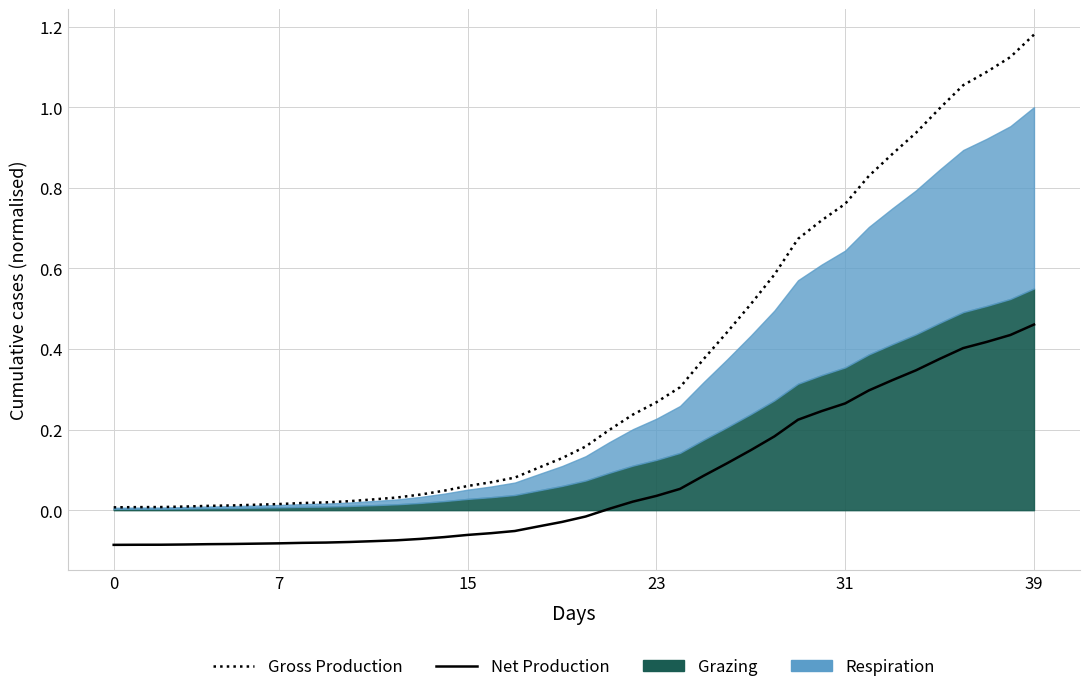

Which series has the largest total across all categories?

Gross Production